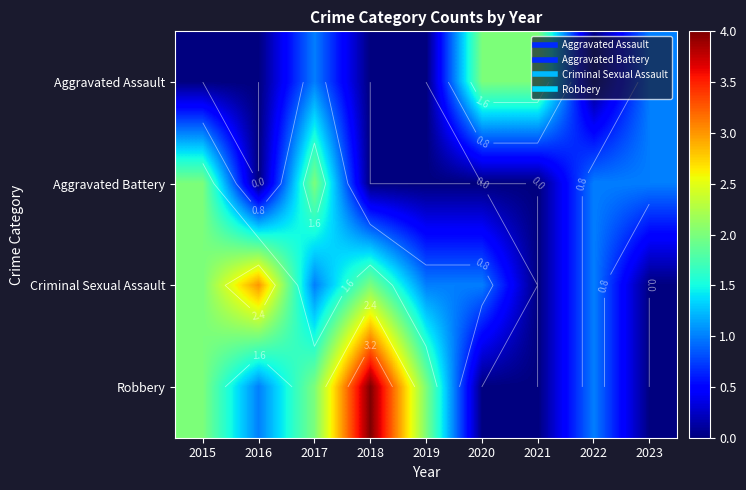

Is the value of Aggravated Battery at 2018 greater than the value of Aggravated Assault at 2019?

No